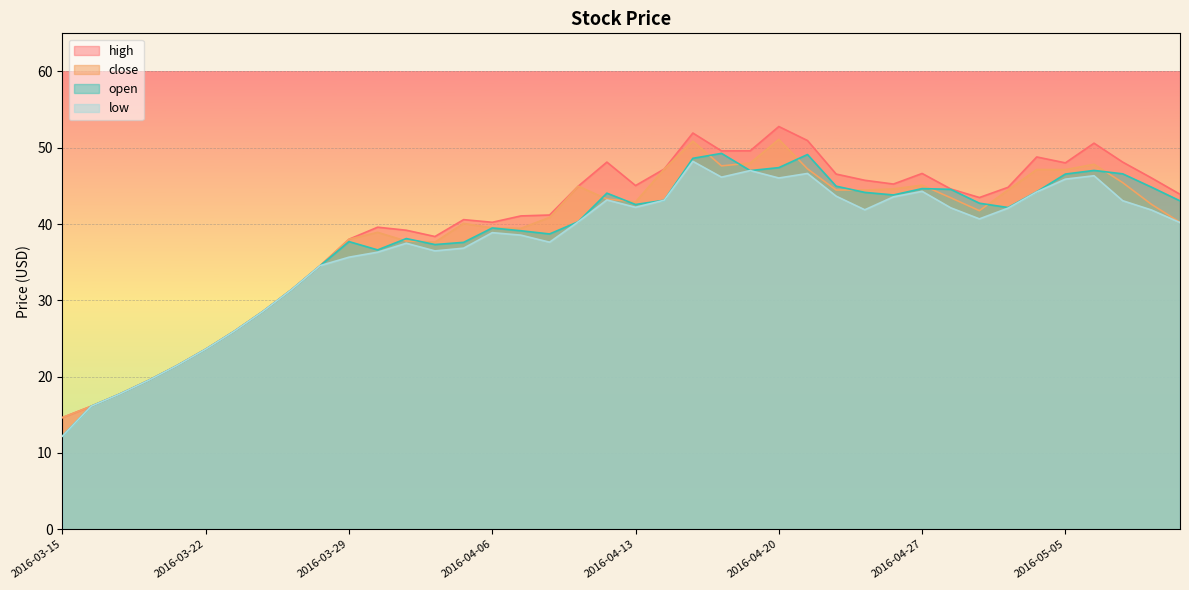

Reading left to right, extract all data points from this chart.

close: 14.6	16.1	17.7	19.5	21.5	23.6	26.0	28.6	31.4	34.6	38.0	38.9	37.8	37.6	40.1	39.5	39.4	40.9	45.0	43.3	42.9	47.2	50.9	47.6	48.0	51.1	47.2	44.5	44.5	44.6	45.1	43.4	41.8	44.5	47.1	47.1	47.8	45.4	42.6	40.2
high: 14.6	16.1	17.7	19.5	21.5	23.6	26.0	28.6	31.4	34.6	38.0	39.6	39.2	38.4	40.6	40.2	41.1	41.2	45.0	48.1	45.0	47.2	51.9	49.6	49.6	52.8	51.0	46.6	45.7	45.2	46.6	44.6	43.5	44.8	48.8	48.0	50.6	48.1	46.1	43.9
low: 12.2	16.1	17.7	19.5	21.5	23.6	26.0	28.6	31.4	34.6	35.7	36.3	37.5	36.5	36.8	38.9	38.5	37.6	40.3	43.2	42.2	43.1	48.2	46.1	47.0	46.0	46.6	43.7	41.9	43.6	44.3	42.1	40.7	42.1	44.2	45.9	46.3	43.1	41.9	40.2
open: 12.2	16.1	17.7	19.5	21.5	23.6	26.0	28.6	31.4	34.6	37.7	36.6	38.1	37.3	37.6	39.5	39.1	38.7	40.3	44.1	42.6	43.1	48.6	49.3	47.0	47.4	49.1	45.0	44.2	43.8	44.6	44.6	42.7	42.2	44.2	46.6	47.0	46.6	44.8	43.0